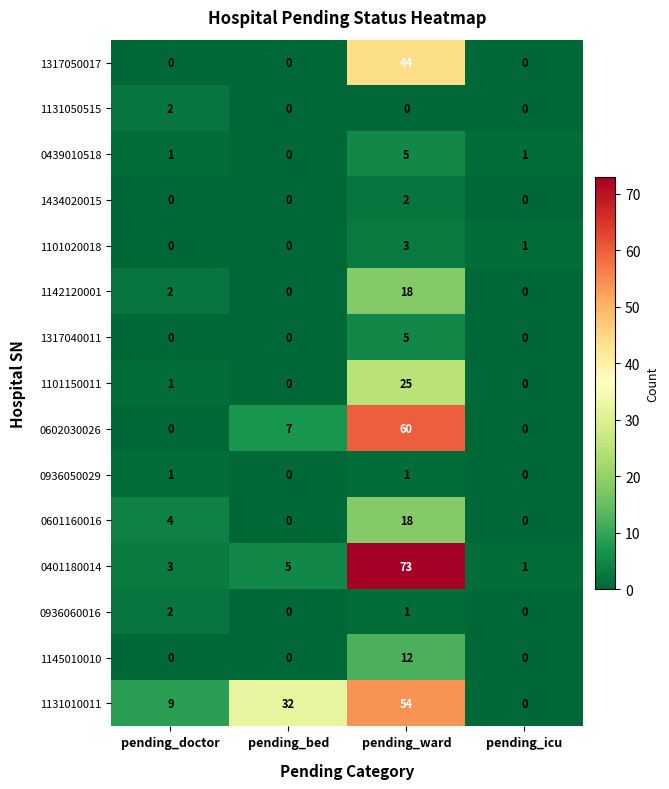

What is the difference between the maximum and minimum values in the 1101150011 series?

25